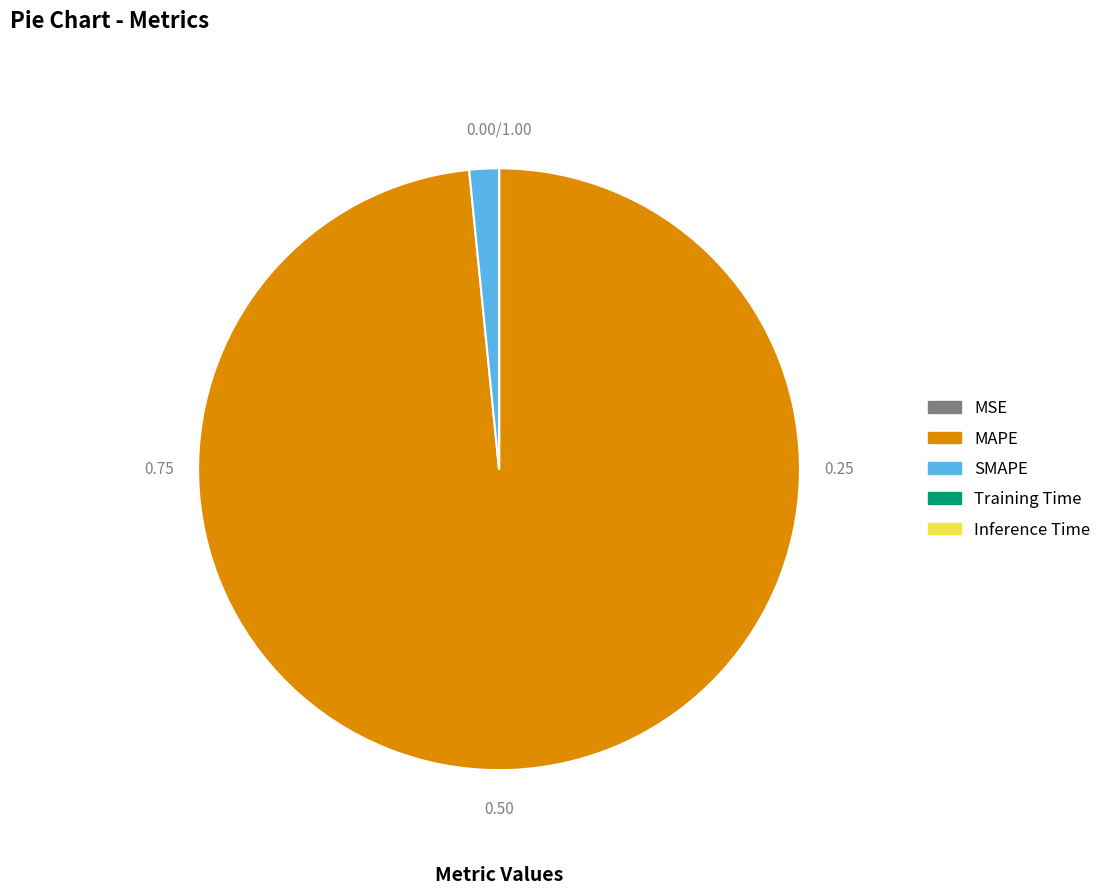

What is the largest slice in the pie chart?

MAPE